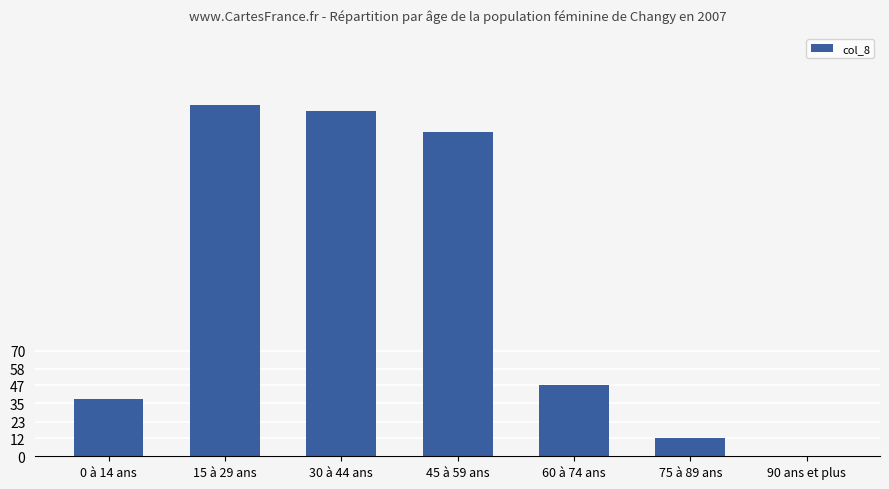

Are the bars horizontal?

No